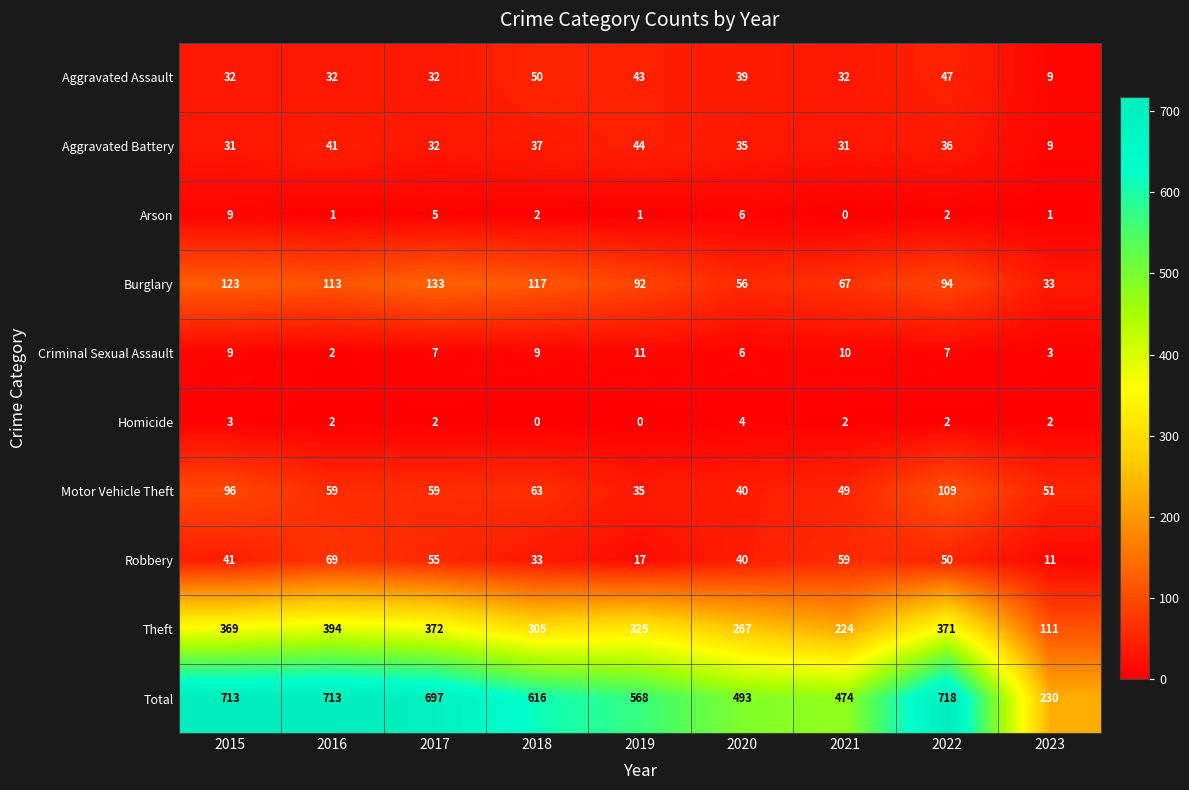

Read the Aggravated Assault value at 2017, to the nearest 10.

30